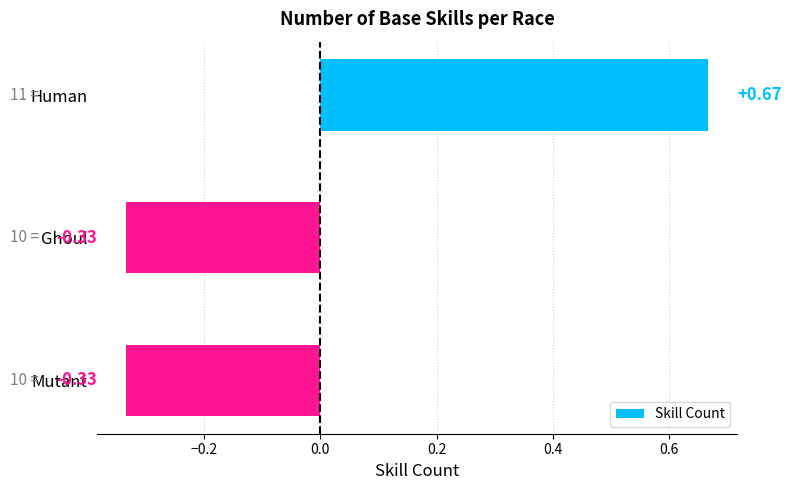

What is the label of the 2nd bar from the bottom?

Ghoul